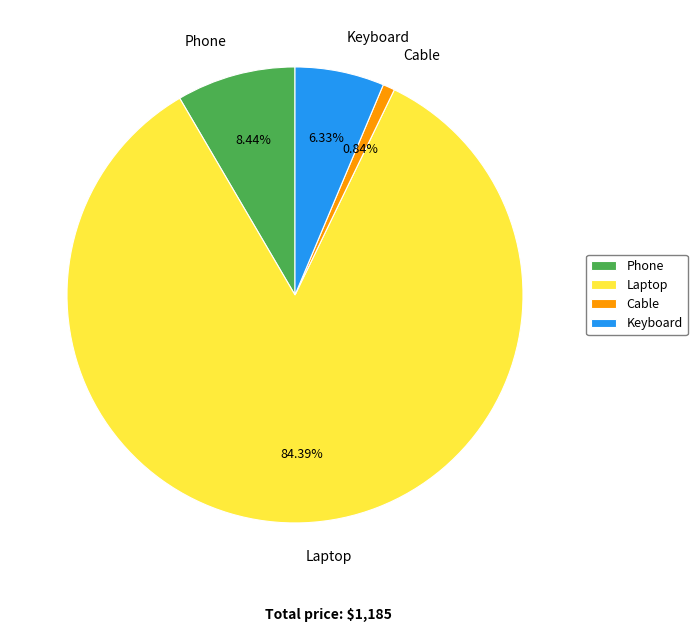

Which slice is the largest?

Laptop